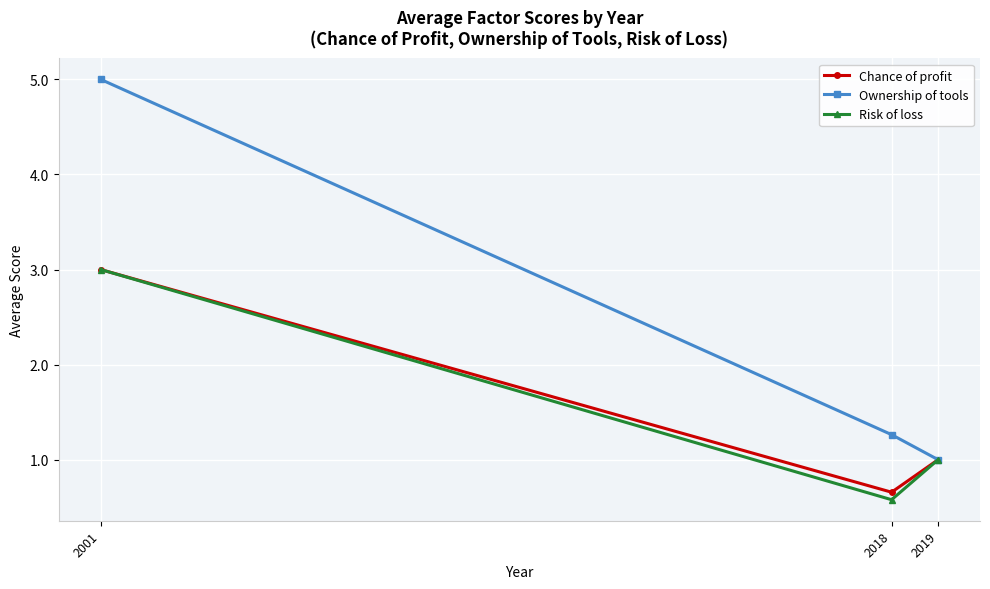

Where does the Chance of profit series first go above 1?

2001